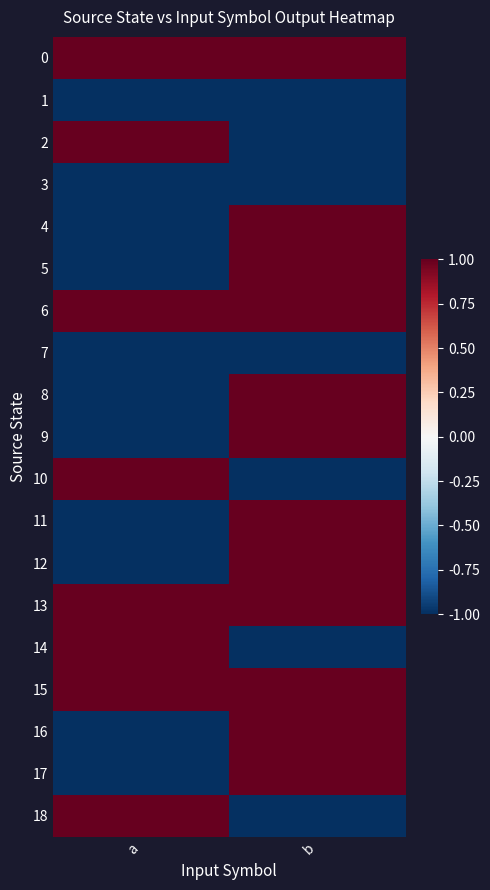

Which series changed the most between a and b?

2